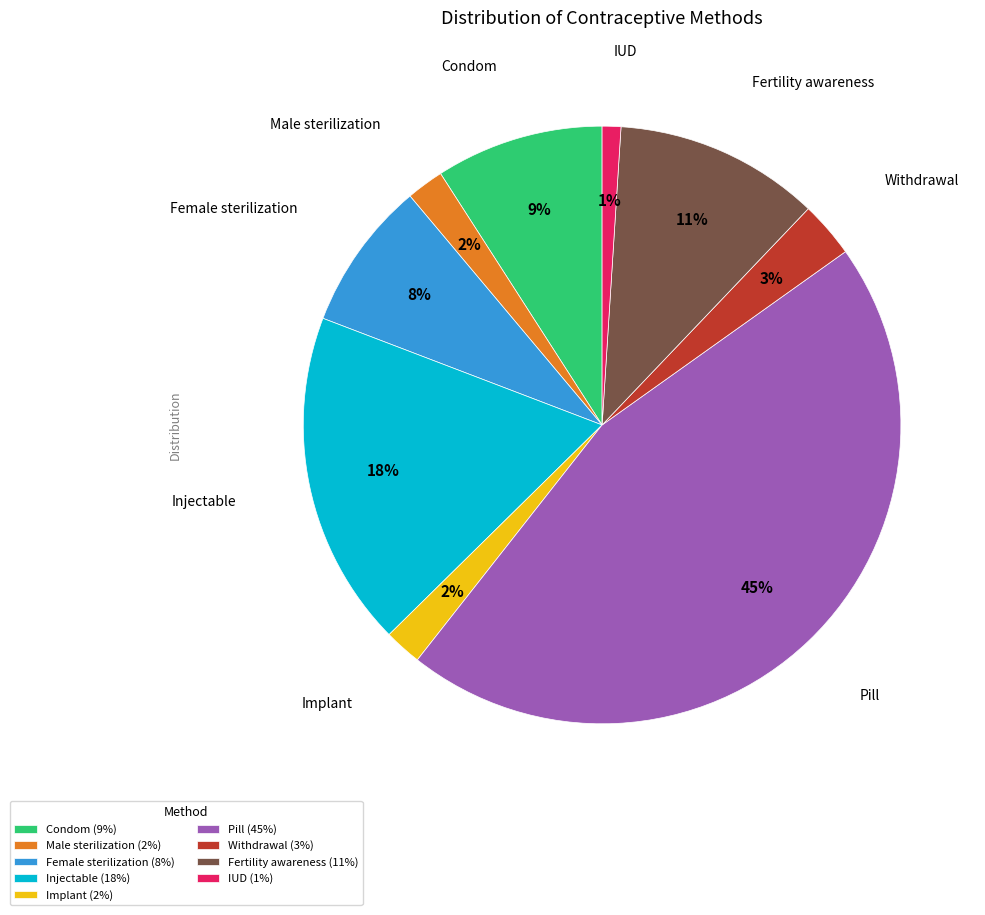

How many slices are in this pie chart?

9